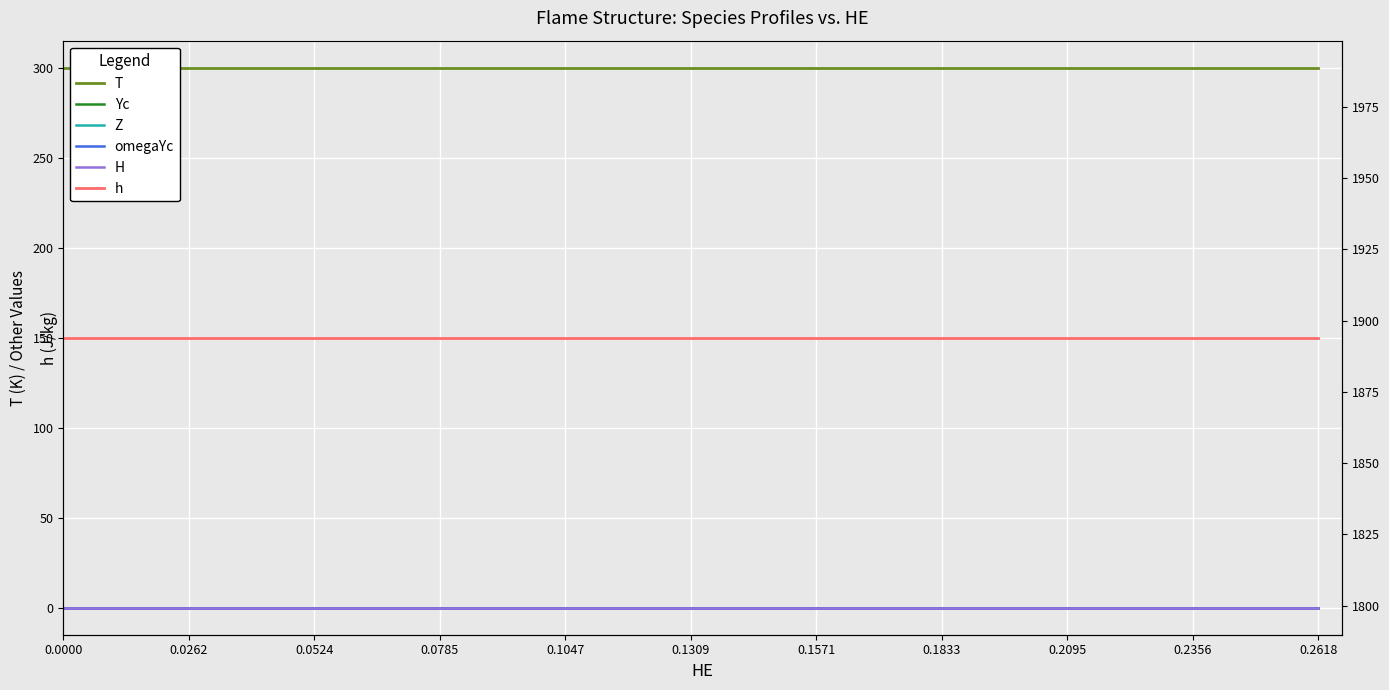

Is the value of H at 14 greater than the value of h at 0.1047?

No